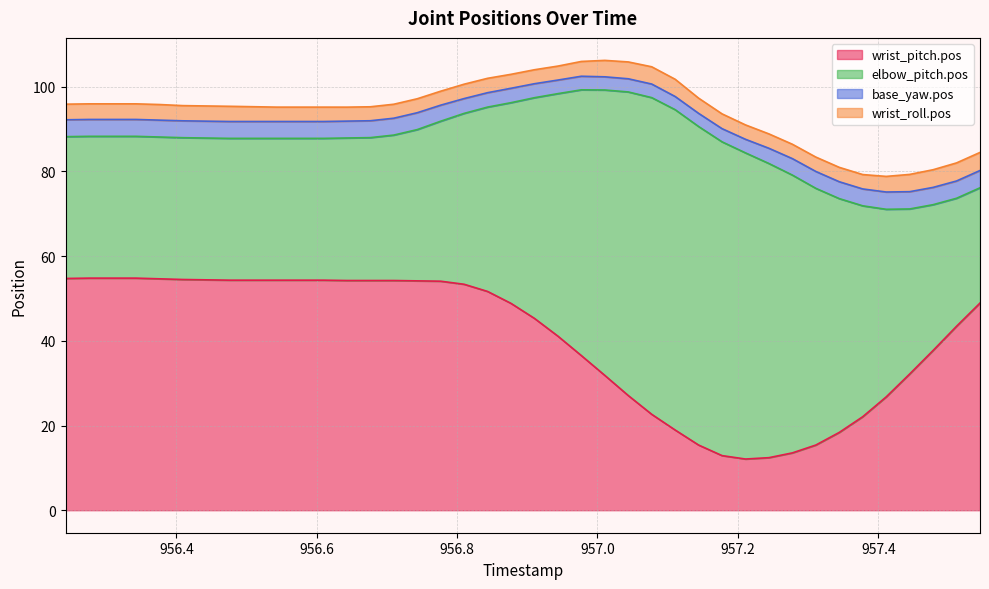

List the series in order of their peak value, highest first.

elbow_pitch.pos, wrist_pitch.pos, wrist_roll.pos, base_yaw.pos